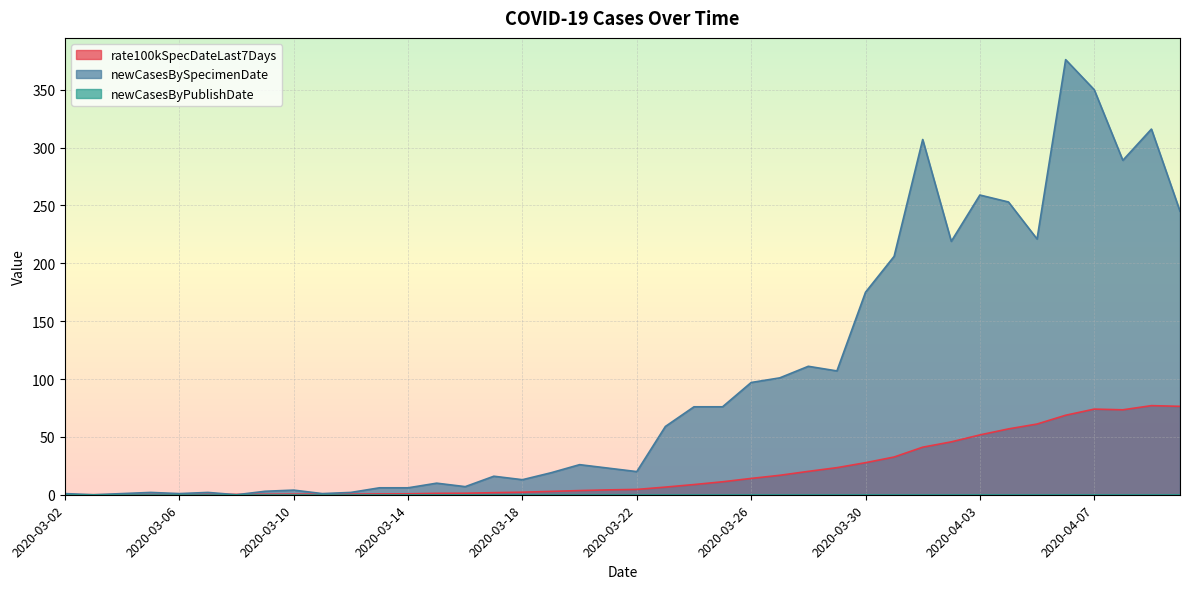

What is the difference between the maximum and minimum values in the rate100kSpecDateLast7Days series?

77.0